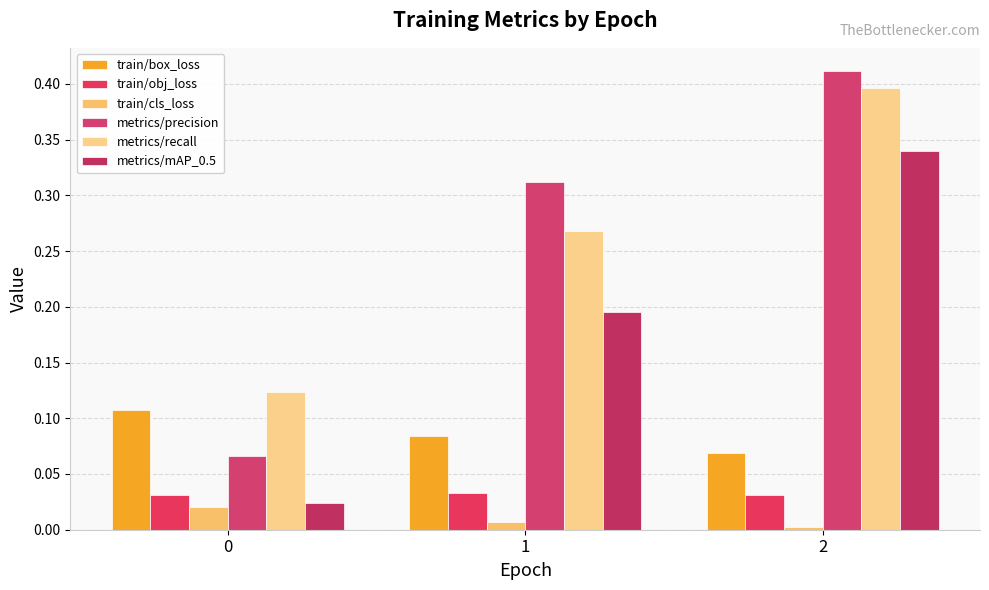

Count the train/obj_loss values in the range 0 to 1.

3